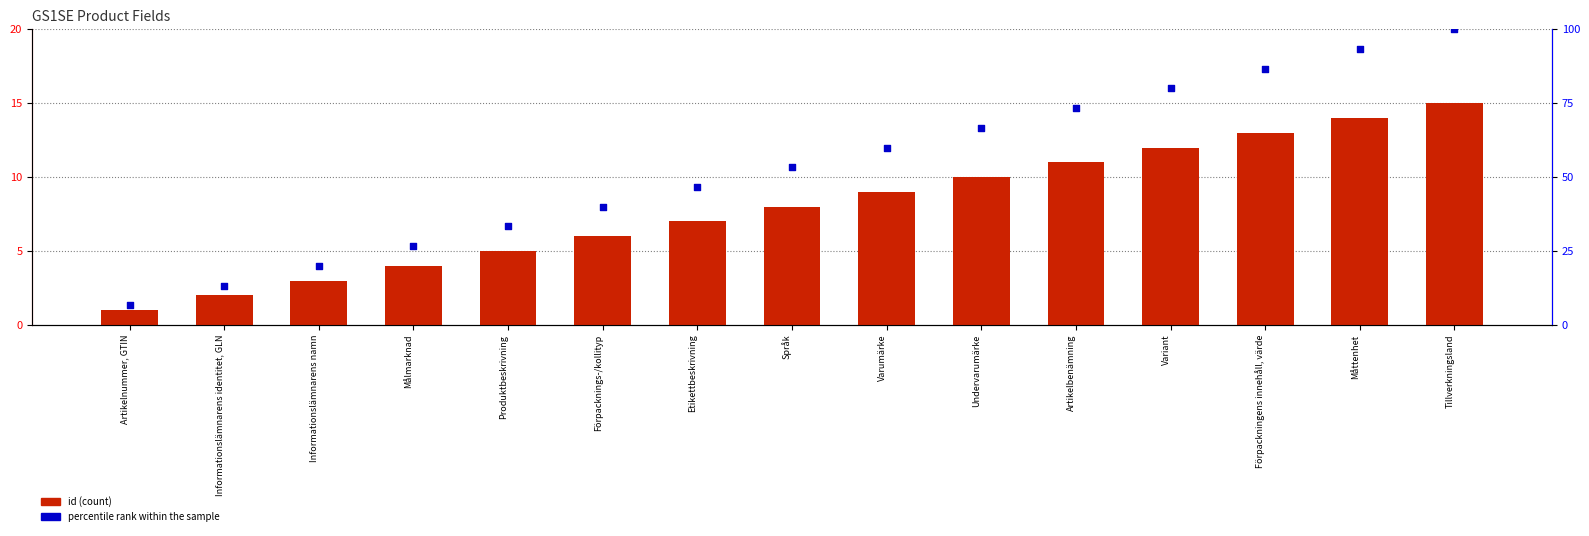

Which series has the largest total across all categories?

percentile rank within the sample